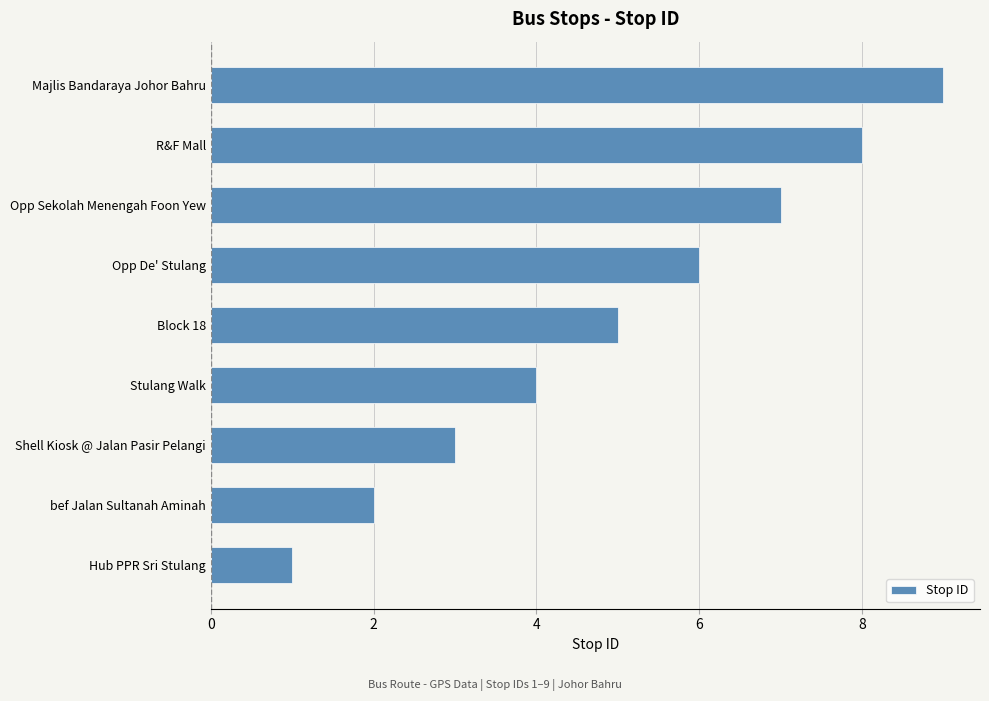

At which category does the chart reach its minimum across all series?

Hub PPR Sri Stulang